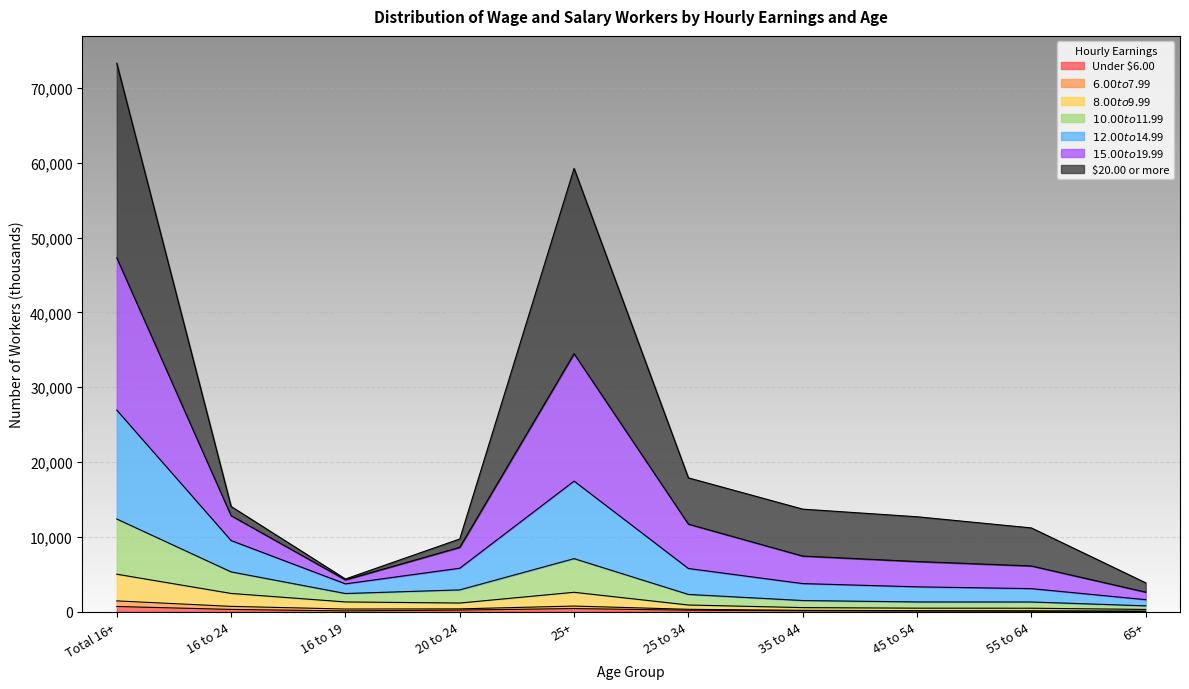

What is the difference between the maximum and minimum values in the Under $6.00 series?

659